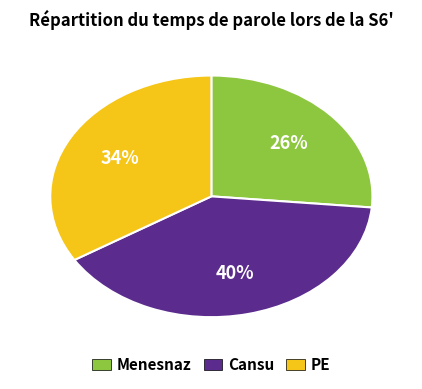

To the nearest percent, what is the average slice percentage?

33%